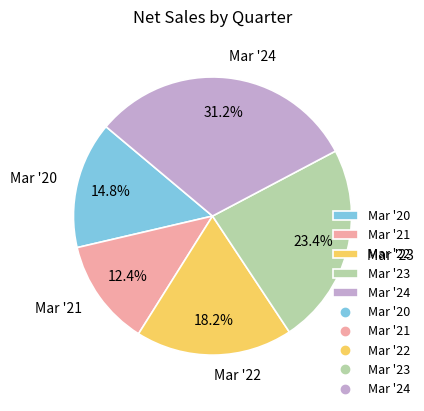

How much of the chart is everything except Mar '21?

87.6%